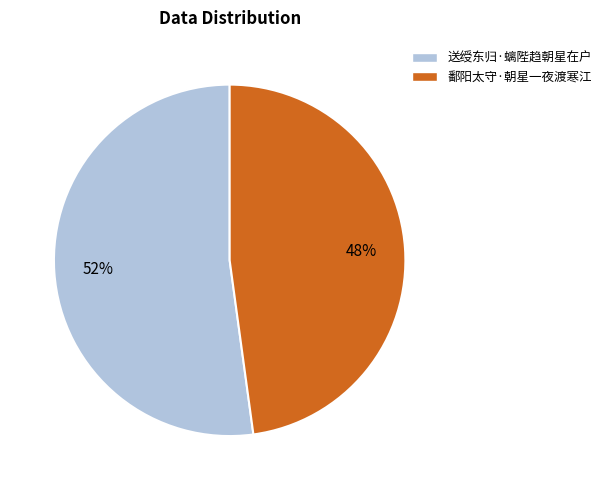

Between 送绶东归·螭陛趋朝星在户 and 鄱阳太守·朝星一夜渡寒江, which is larger?

送绶东归·螭陛趋朝星在户